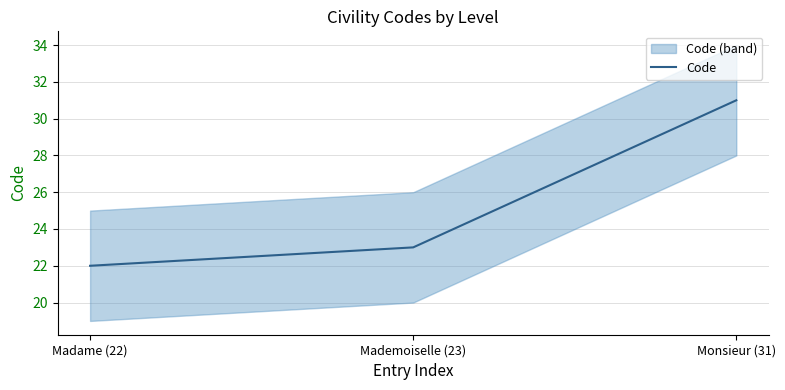

Reading left to right, transcribe all the data shown in this chart.

22	23	31